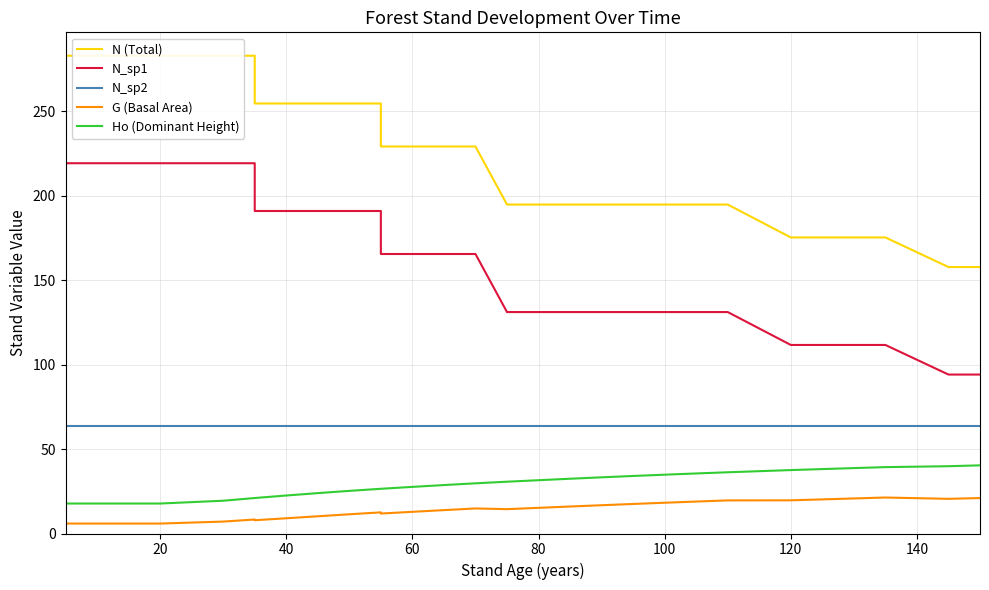

Is the value of N (Total) at 10 greater than the value of G (Basal Area) at 40?

Yes